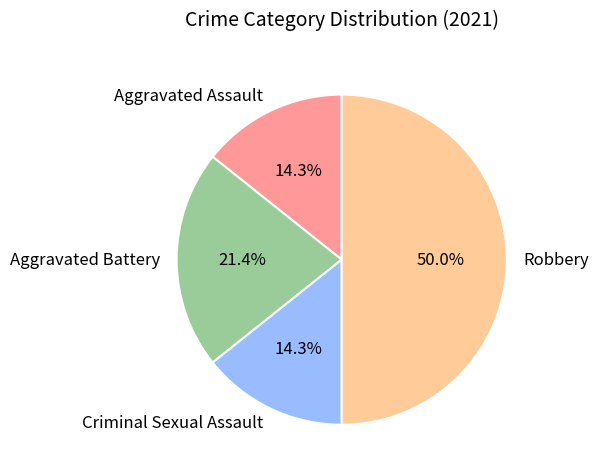

Is it true that Aggravated Assault is 26% of the pie?

False